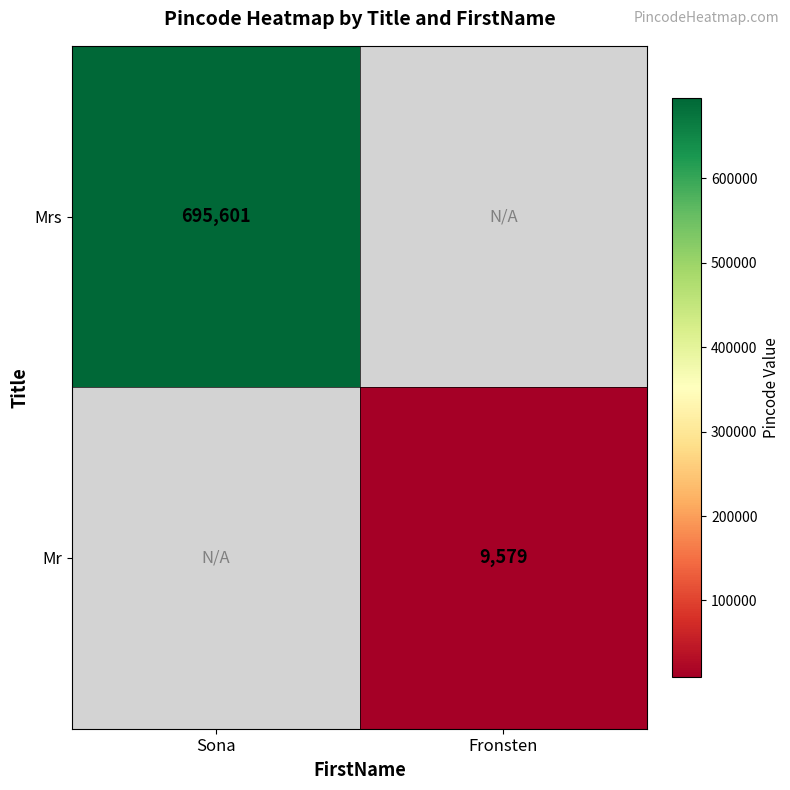

True or false: Mrs has a value of 695601 at Sona.

True